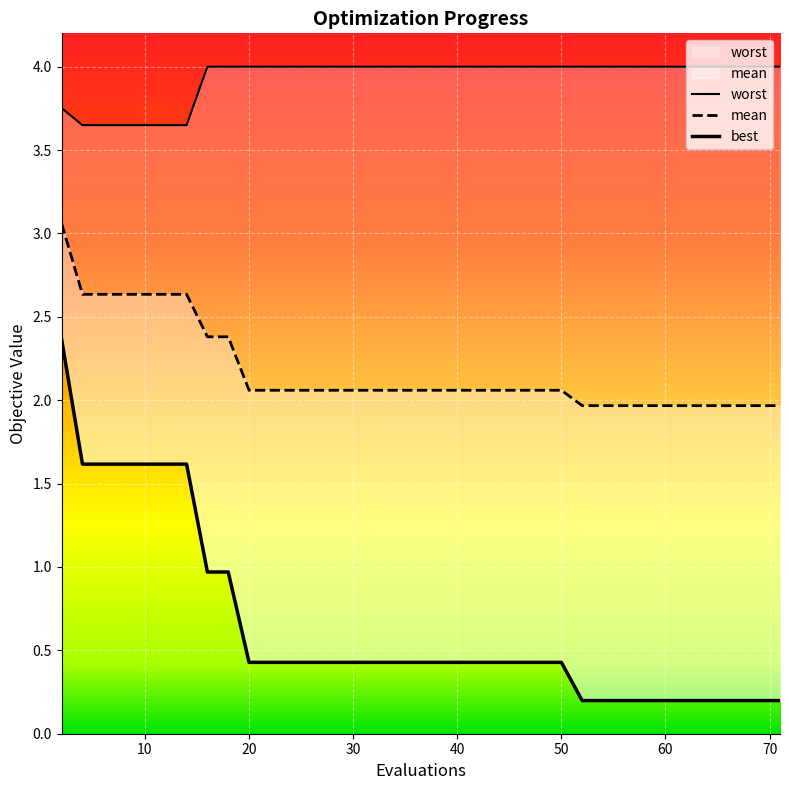

At 57, list the series in order from largest to smallest.

worst, mean, best